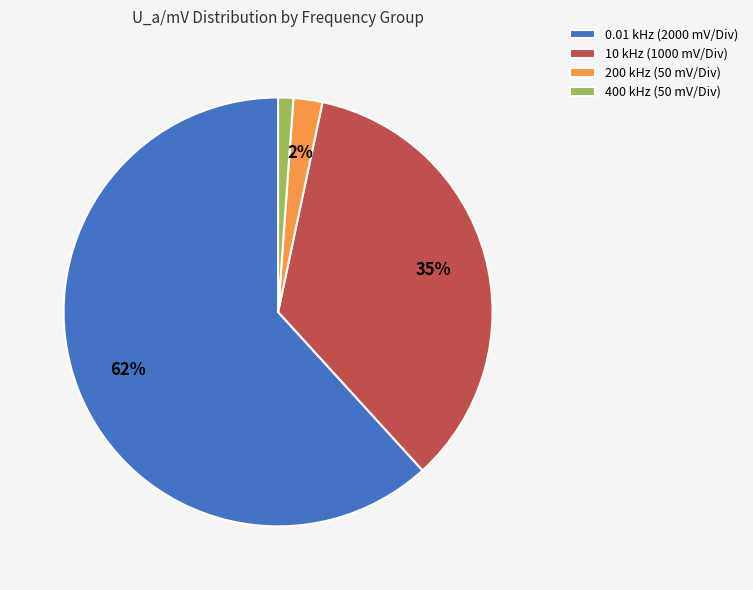

Which category has the biggest portion of the pie?

0.01 kHz (2000 mV/Div)